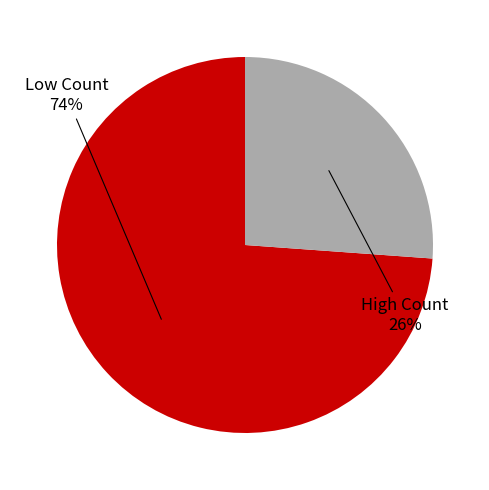

Is there any slice that represents more than half of the pie?

Yes